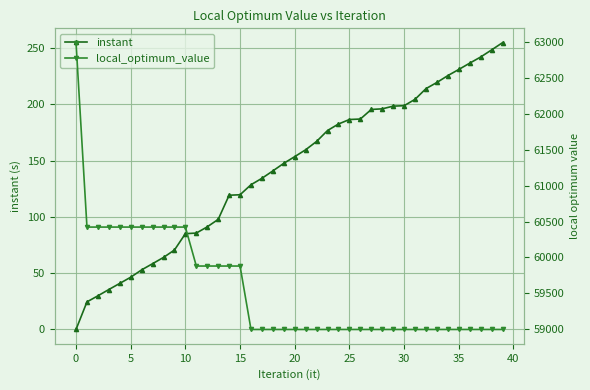

What is the minimum value for local_optimum_value?

58996.0